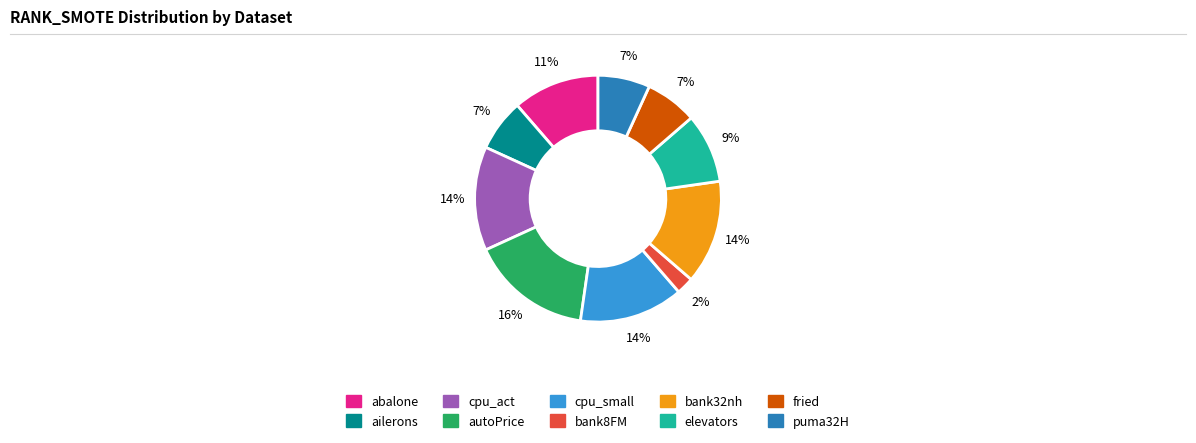

The ailerons slice represents 7% of the pie. True or false?

True